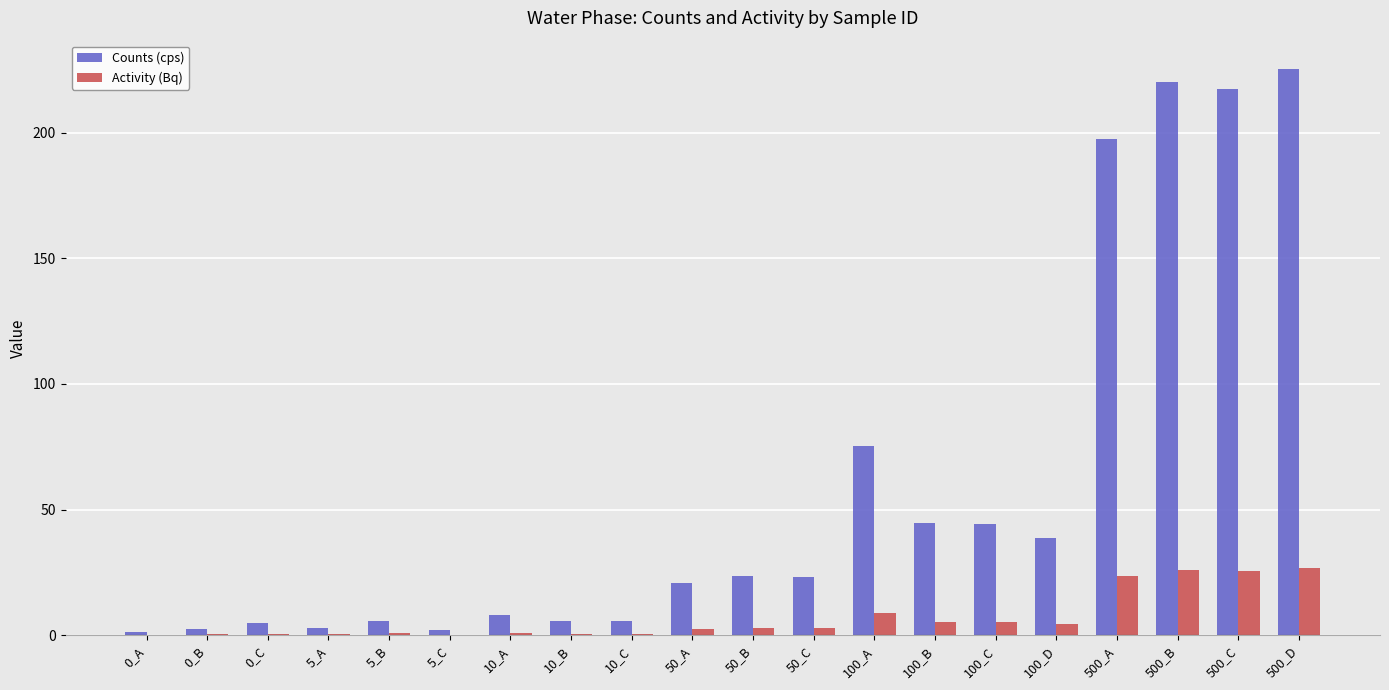

At which category is the sum across all series the highest?

500_D